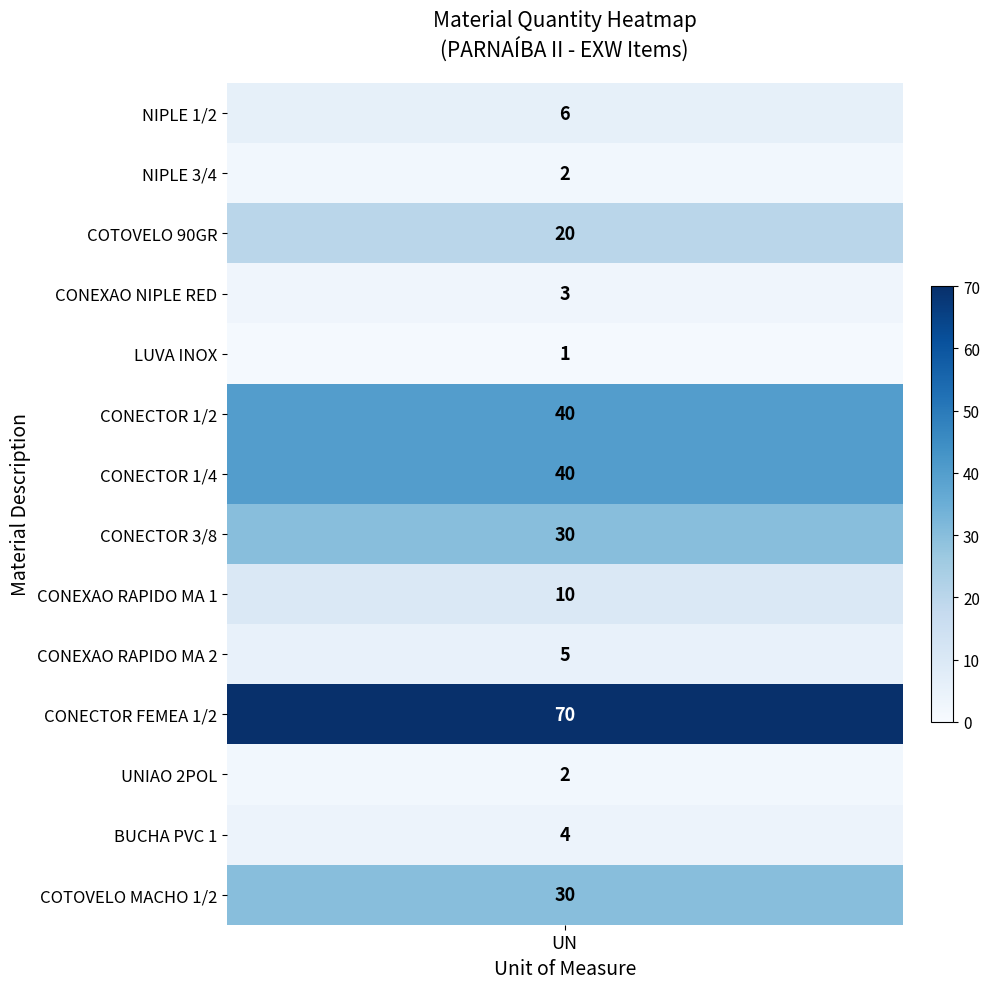

True or false: NIPLE 1/2 has a value of 3 at CONECTOR 1/2.

False